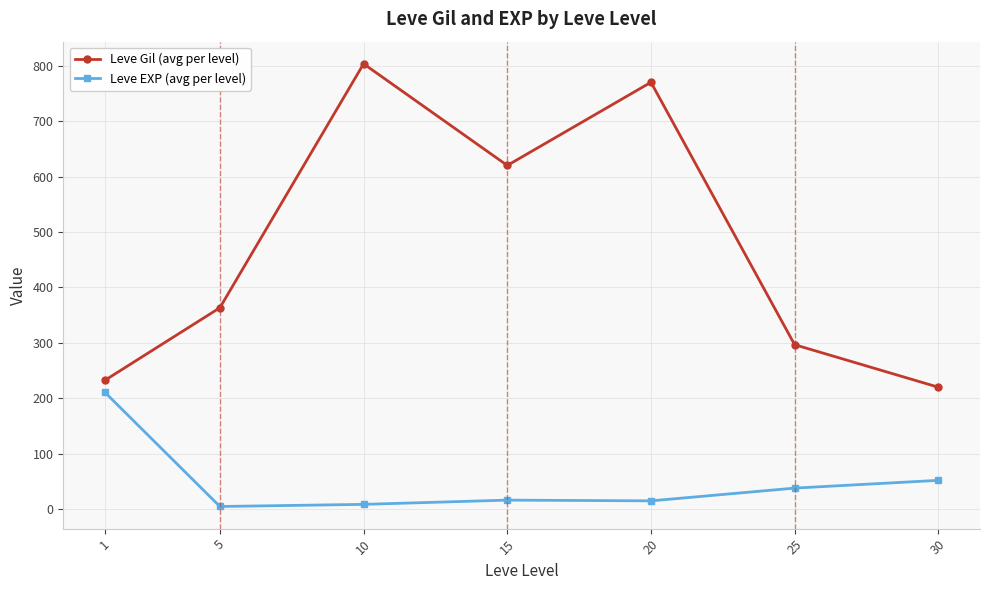

What is the sum of all Leve EXP (avg per level) values?

345.5